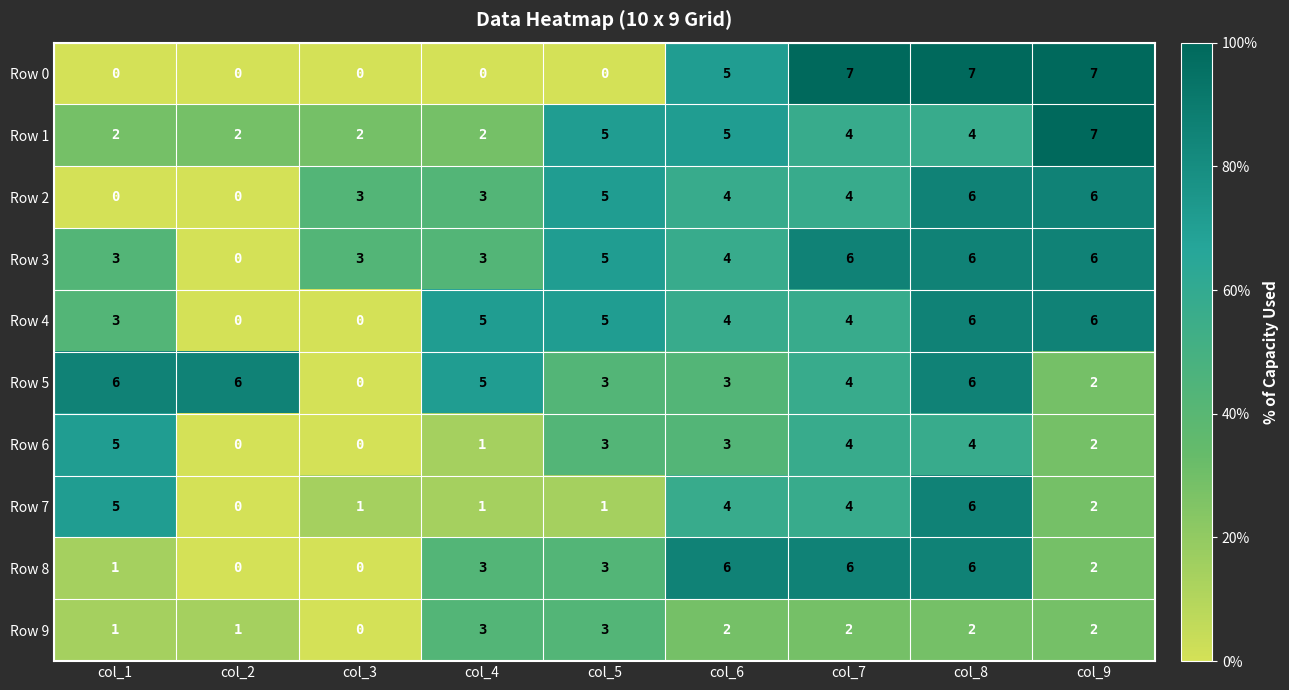

True or false: Row 1 has a value of 4 at col_8.

True